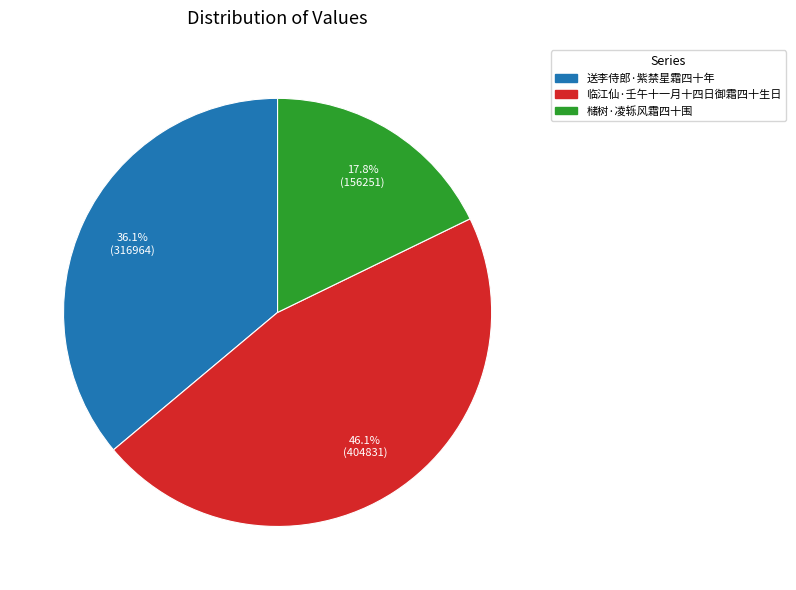

Does any single category account for the majority?

No